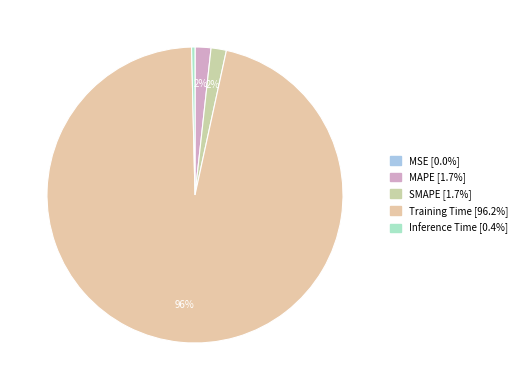

Do MAPE and Inference Time together represent more than half of the pie?

No